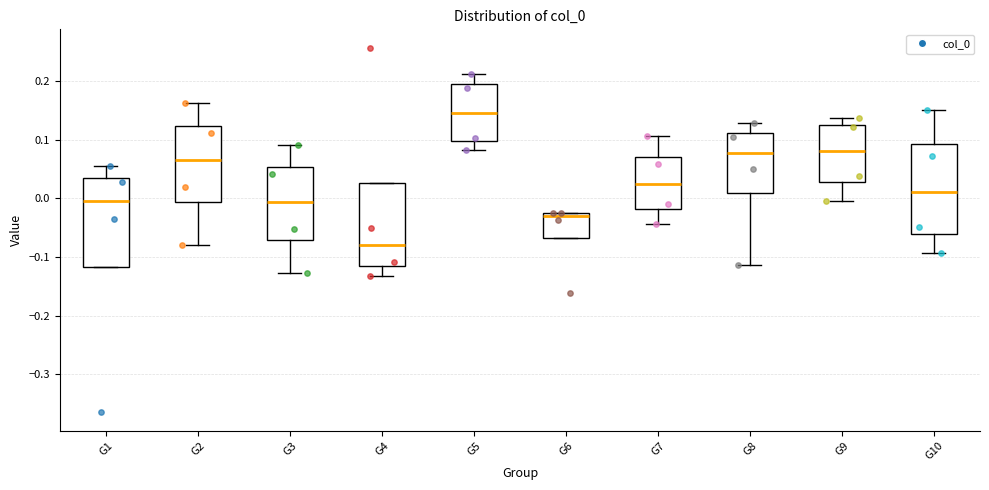

Which box has the highest median line?

G5